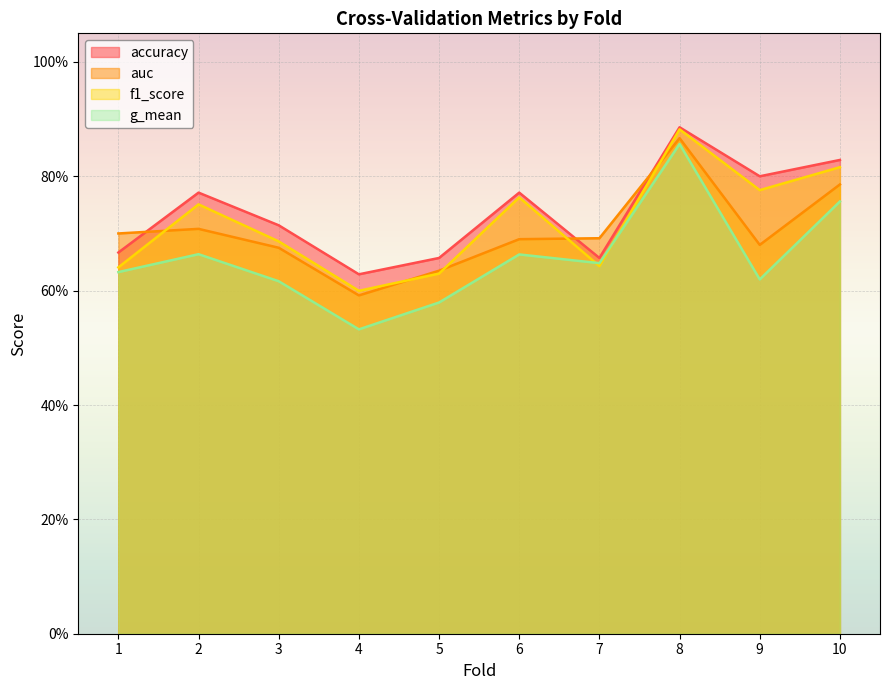

Where is the first local minimum for auc?

4